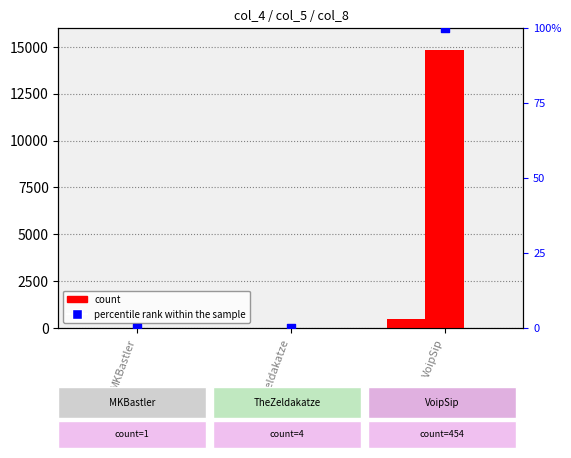

At how many categories does at least one series exceed 9750?

1